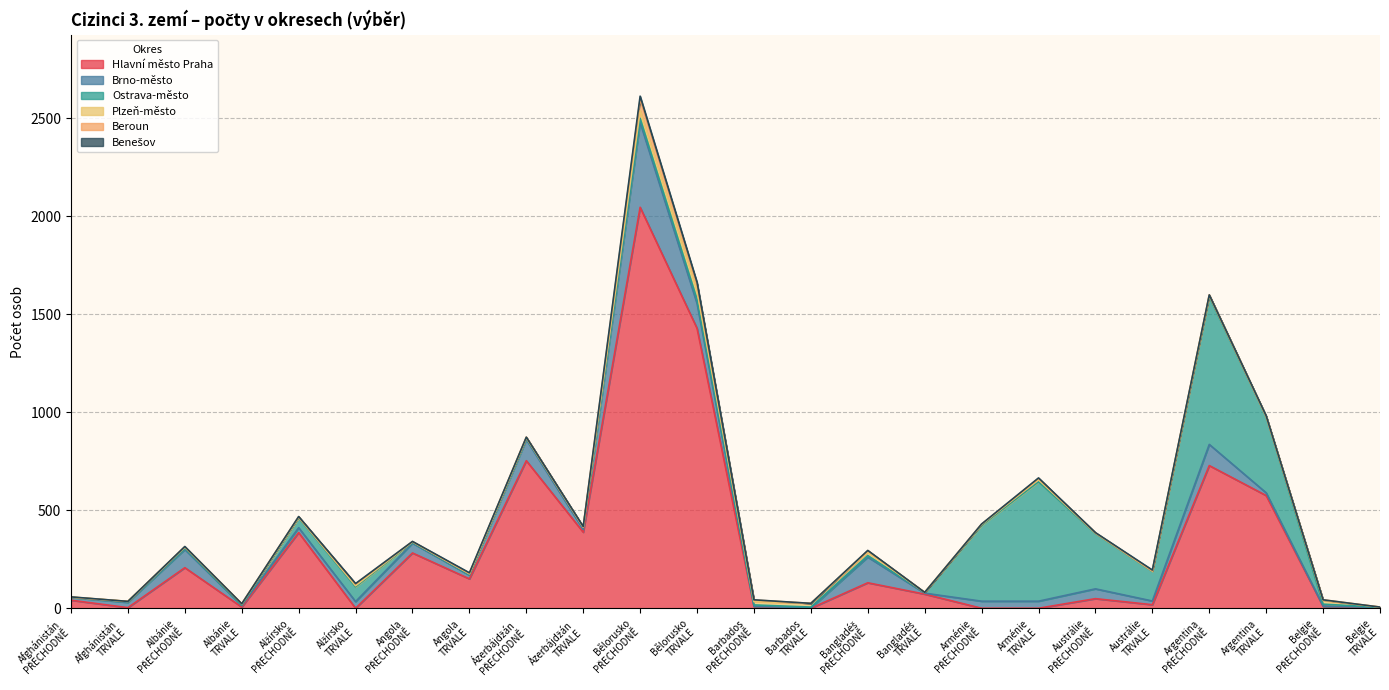

The value of Plzeň-město at Albánie
PŘECHODNĚ is 6. True or false?

True